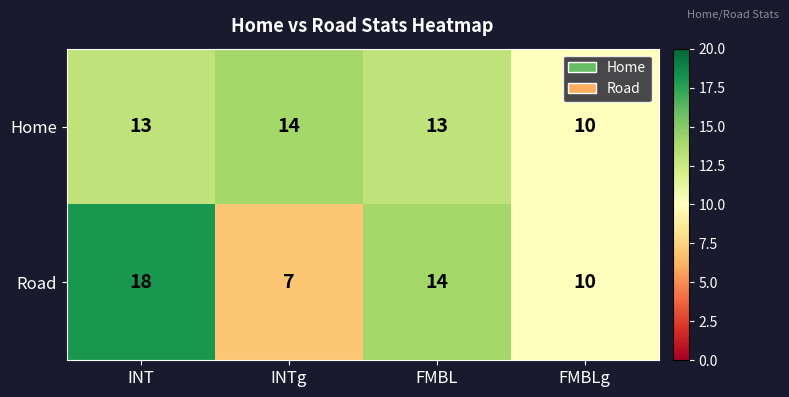

What is the approximate value of Road at INT, to the nearest 5?

20